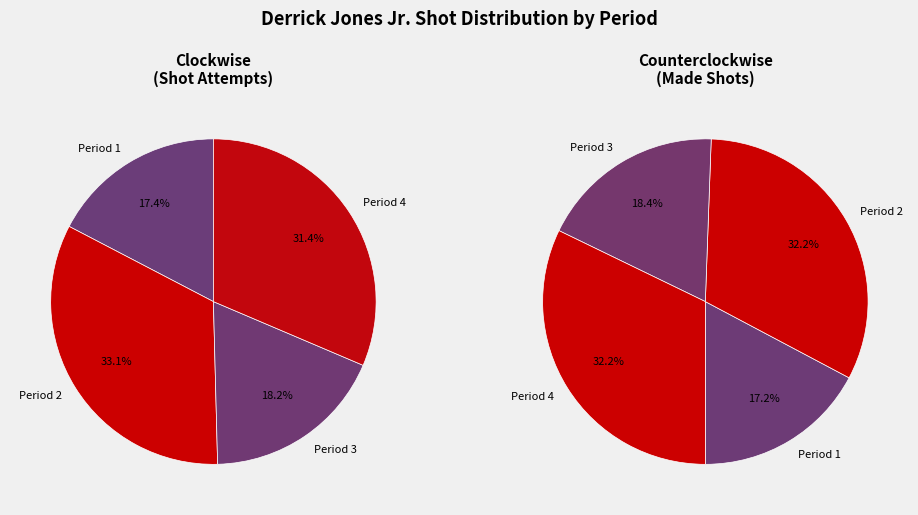

The Period 4 slice represents 19% of the pie. True or false?

False